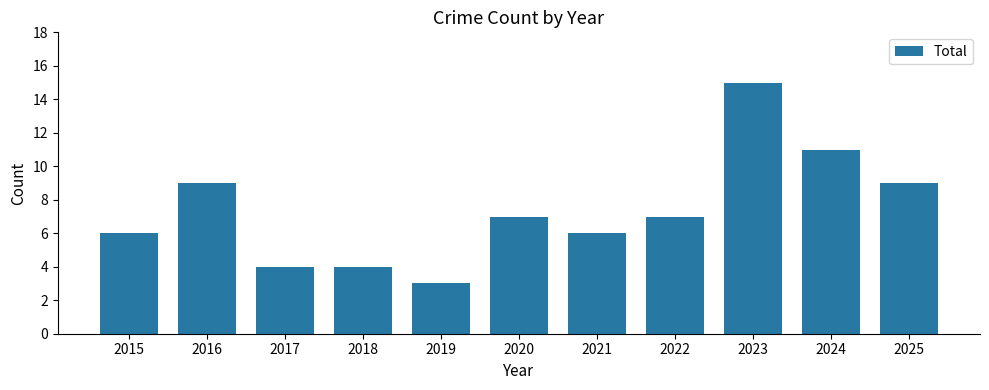

Reading left to right, list all the values displayed in this chart.

2015=6	2016=9	2017=4	2018=4	2019=3	2020=7	2021=6	2022=7	2023=15	2024=11	2025=9